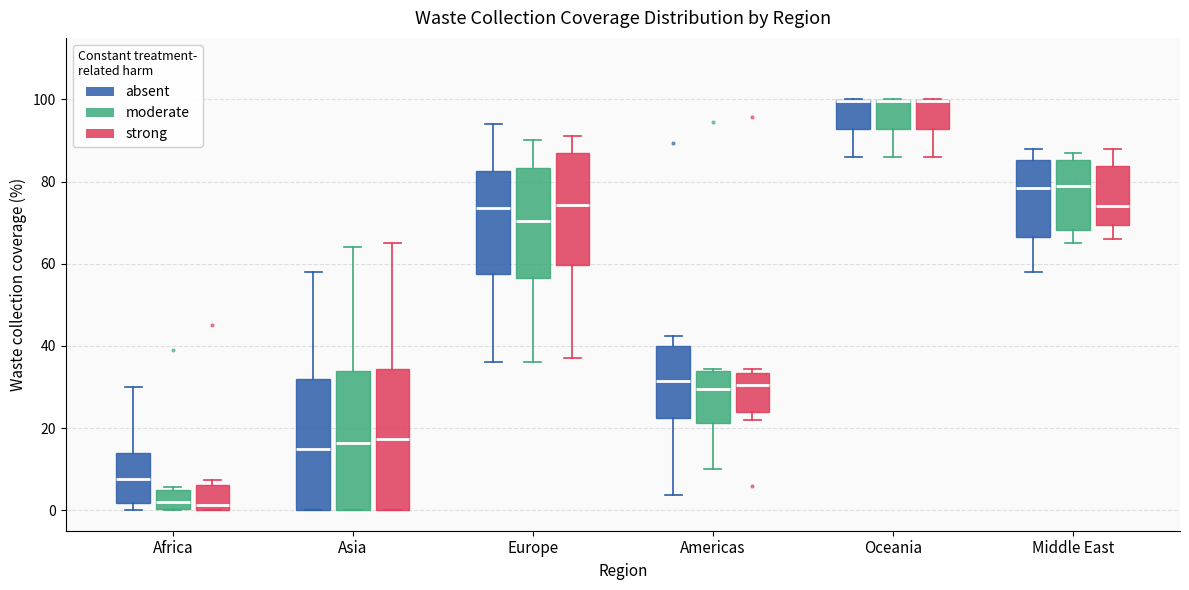

Where is the upper edge of the box for Asia (strong) on the y-axis? The values are not printed on the chart, so give them approximately, as read against the axis.

34